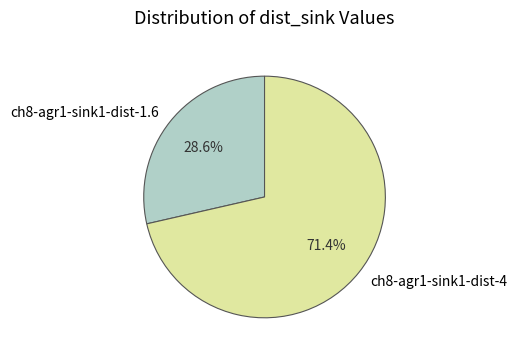

The ch8-agr1-sink1-dist-4 slice represents 63% of the pie. True or false?

False